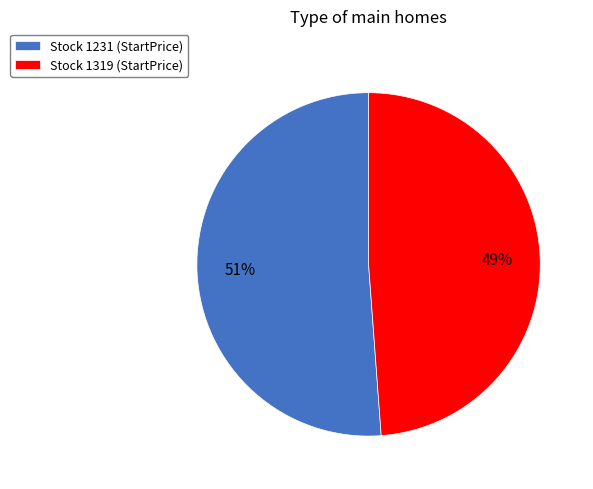

Which slice is the smallest?

Stock 1319 (StartPrice)